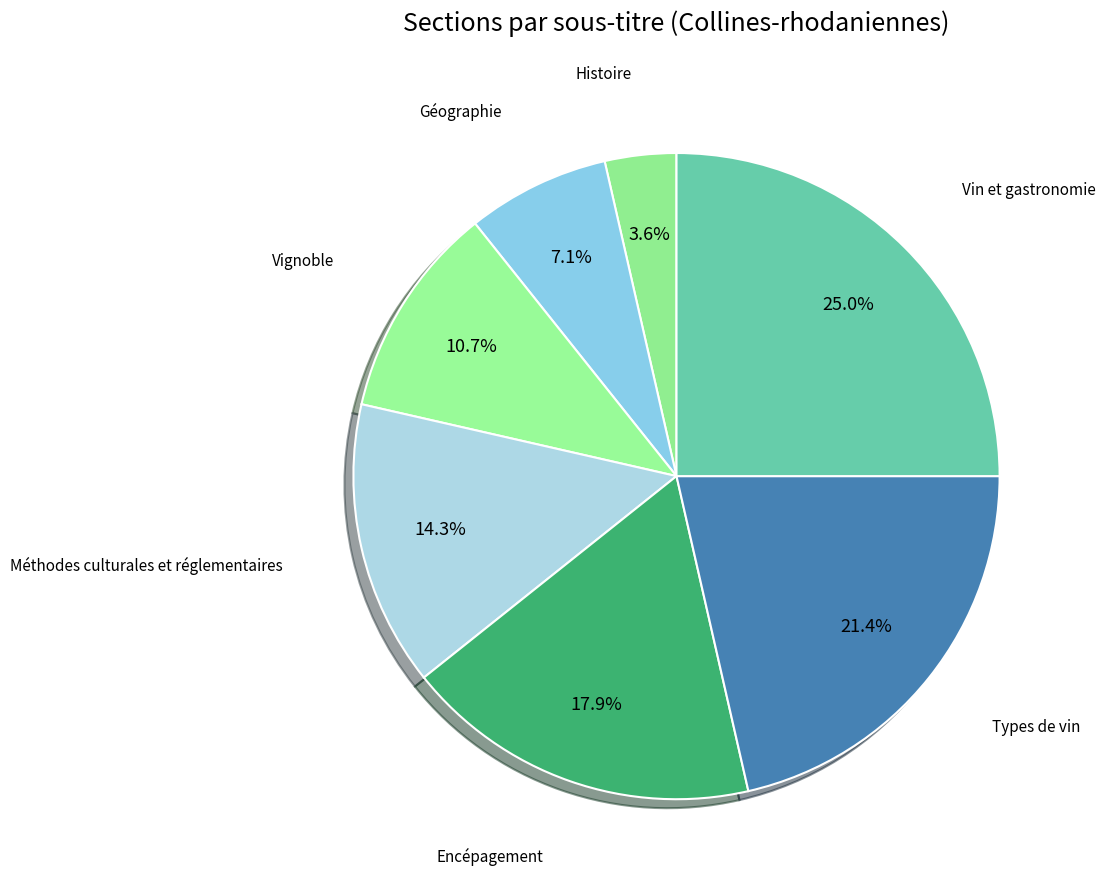

To the nearest percent, what is the difference between the largest and smallest slice percentages?

21%